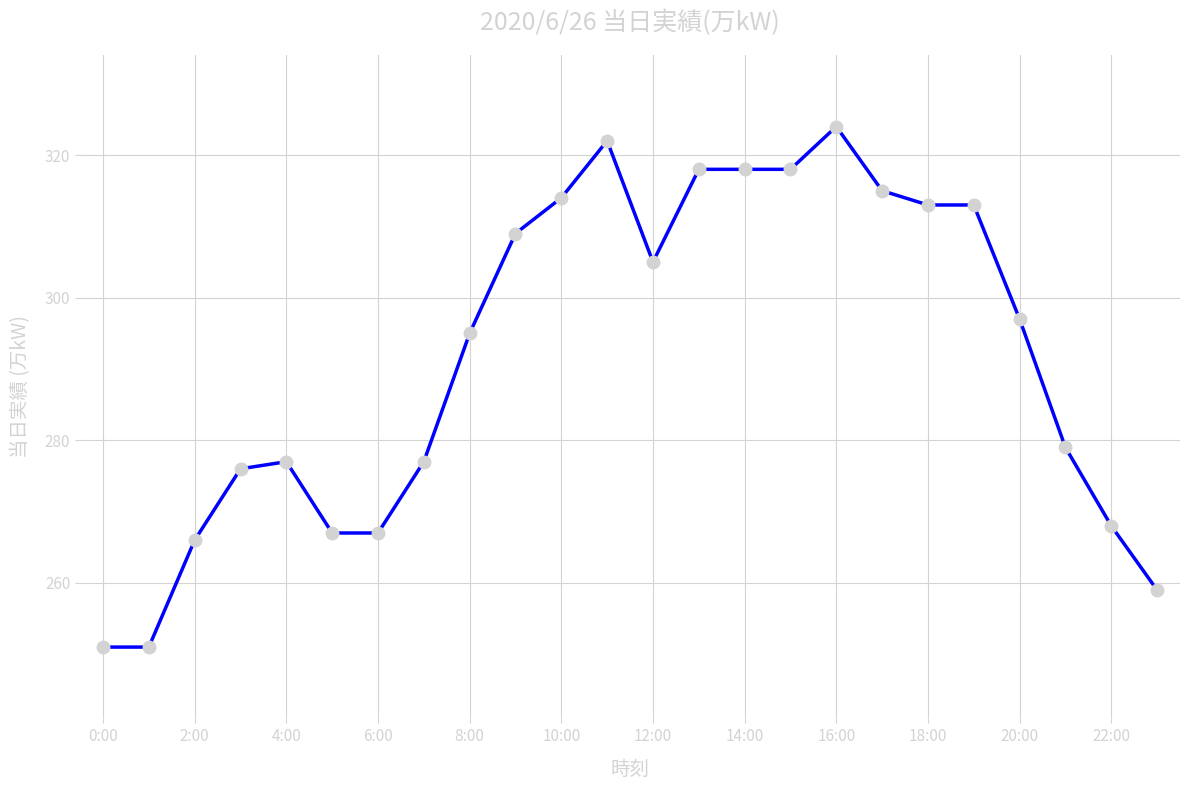

What is the average value?

292